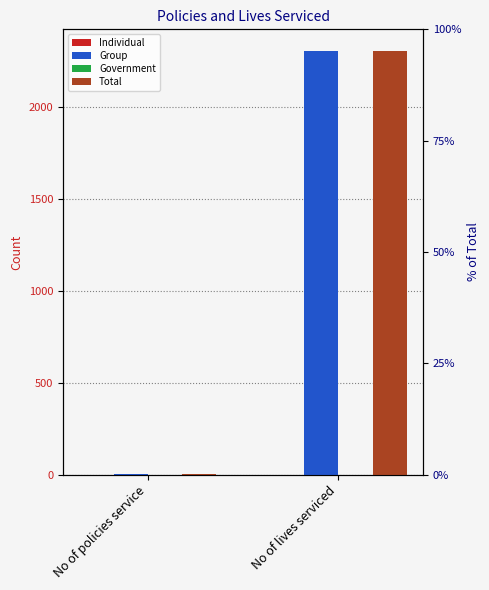

Which series changed the most between No of policies service and No of lives serviced?

Group